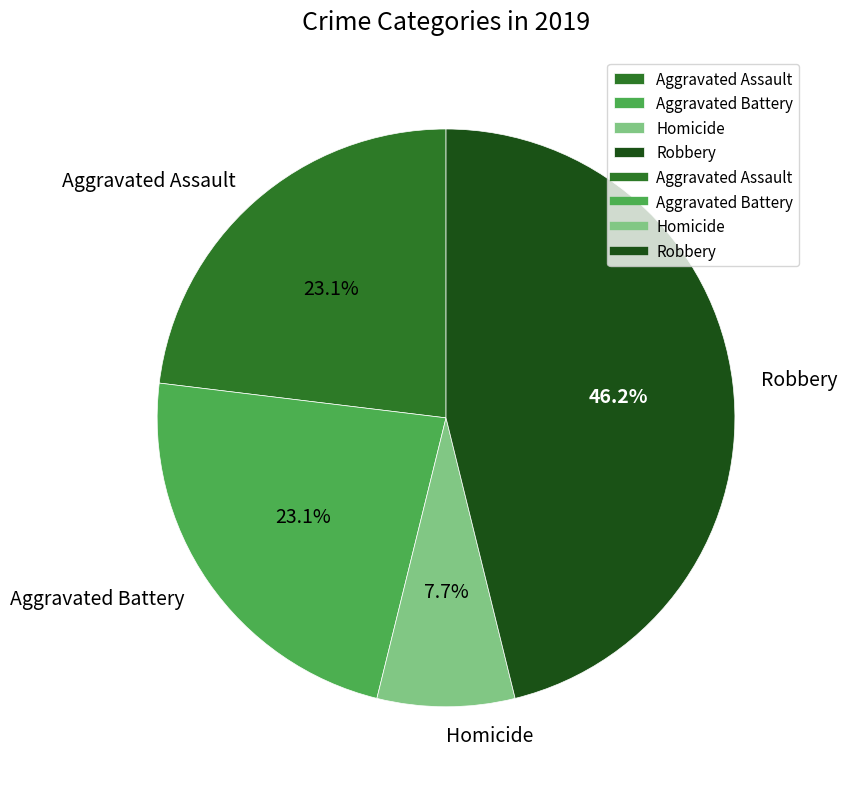

How many segments does this pie chart have?

4